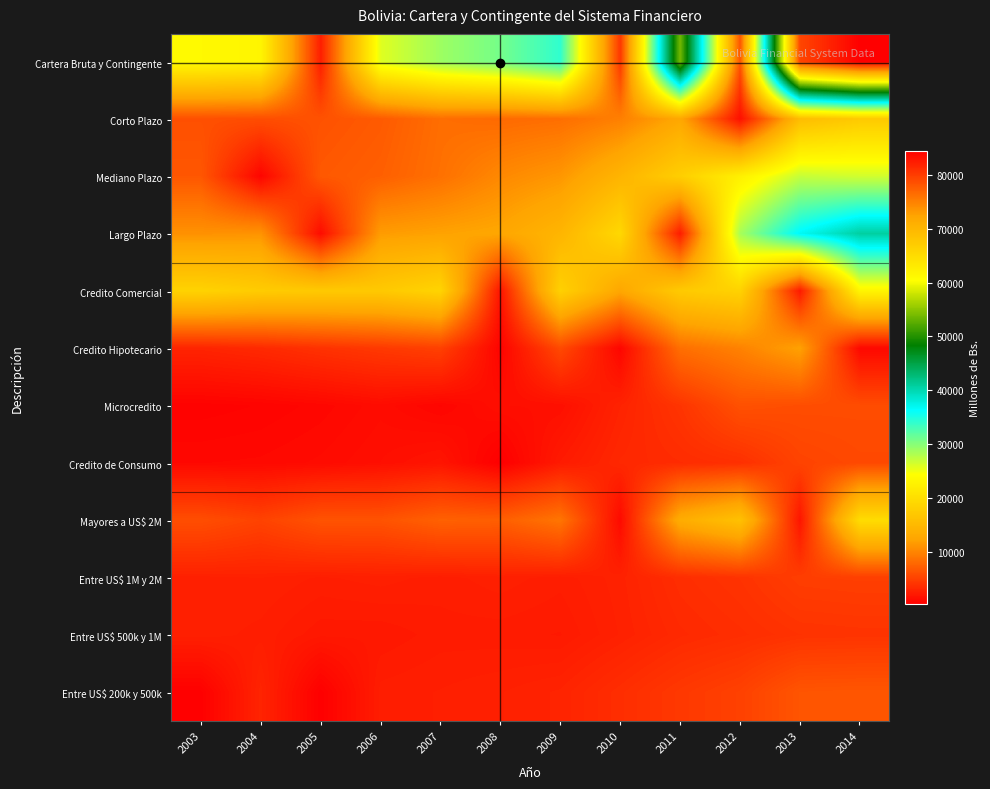

Which series has the largest total across all categories?

Cartera Bruta y Contingente